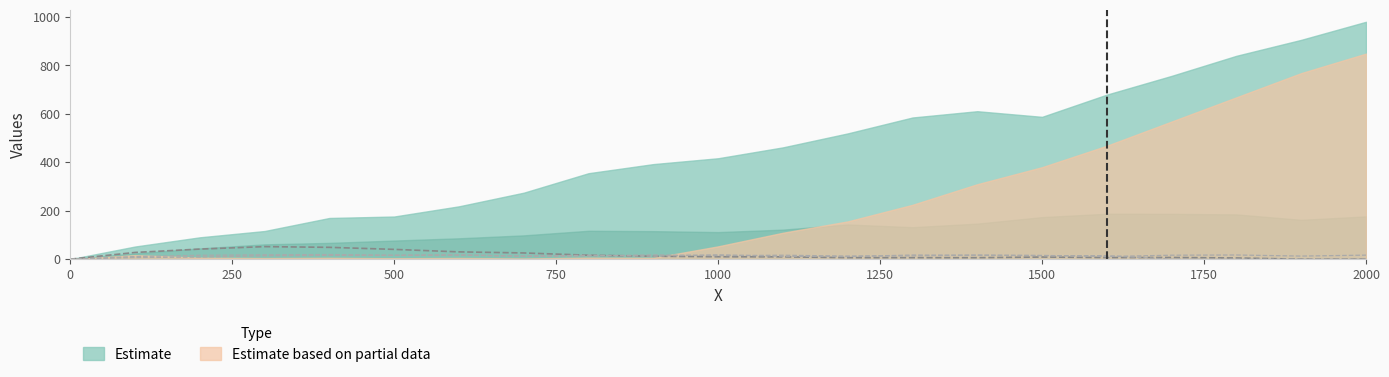

What is the sum of the Series 3 values at 1000 and 300?

32.3